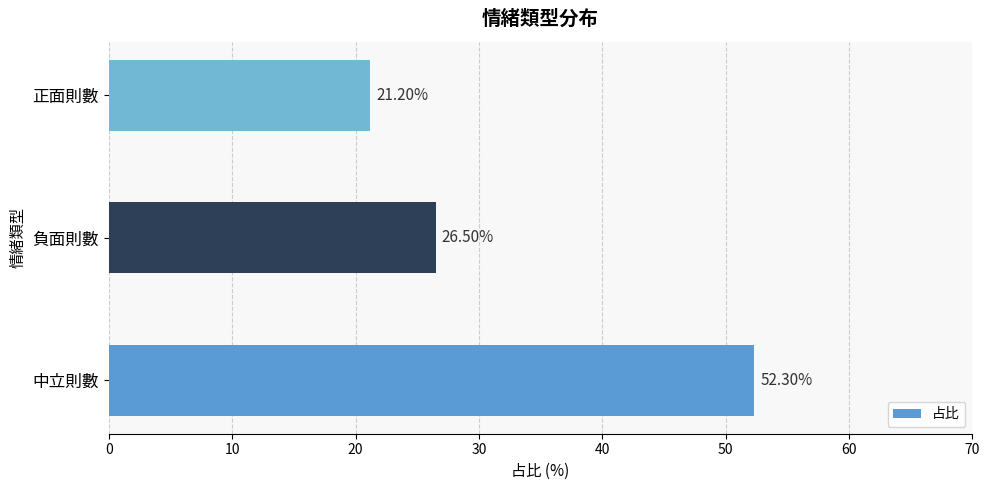

List the labels in order of value, smallest first.

正面則數, 負面則數, 中立則數